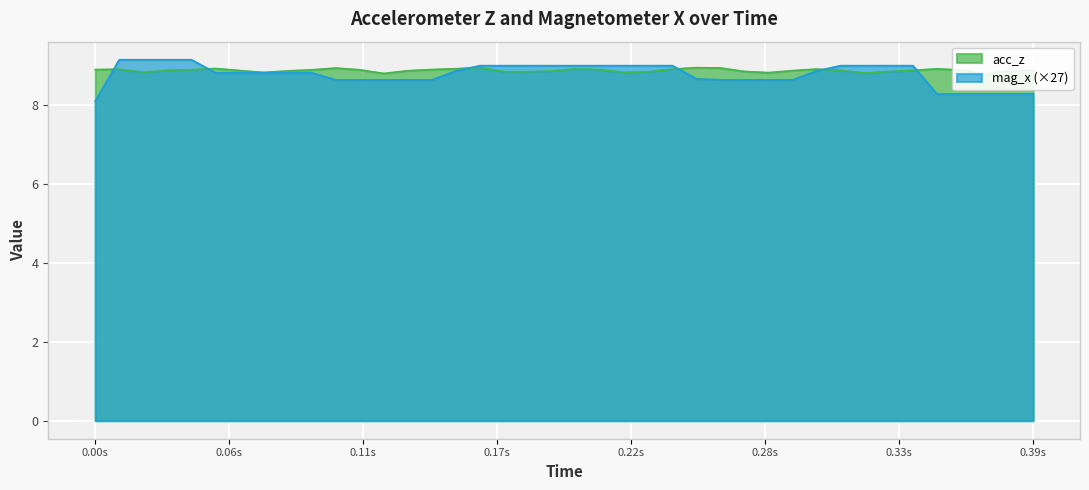

Reading left to right, transcribe all the data shown in this chart.

acc_z: 8.9	8.9	8.8	8.9	8.9	8.9	8.9	8.8	8.9	8.9	8.9	8.9	8.8	8.9	8.9	8.9	9.0	8.8	8.8	8.9	8.9	8.9	8.8	8.8	8.9	8.9	8.9	8.9	8.8	8.9	8.9	8.9	8.8	8.9	8.9	8.9	8.9	8.8	8.9	8.9
mag_x: 8.1	9.2	9.2	9.2	9.2	8.8	8.8	8.8	8.8	8.8	8.6	8.6	8.6	8.6	8.6	8.9	9.0	9.0	9.0	9.0	9.0	9.0	9.0	9.0	9.0	8.7	8.6	8.6	8.6	8.6	8.9	9.0	9.0	9.0	9.0	8.3	8.3	8.3	8.3	8.3